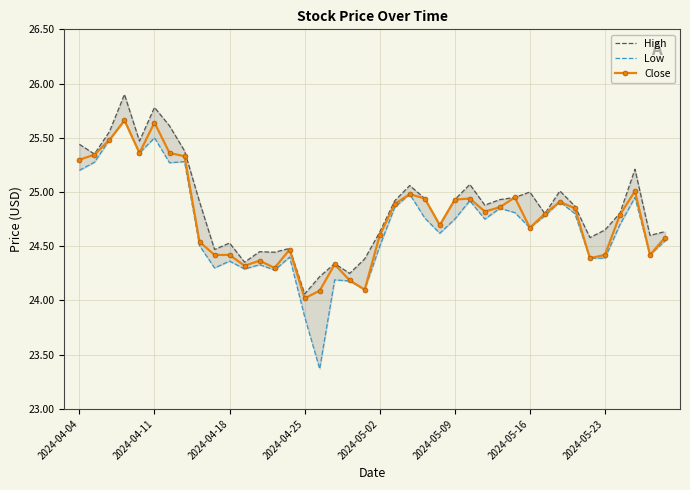

What is the difference between the highest and lowest values at 36?

0.1